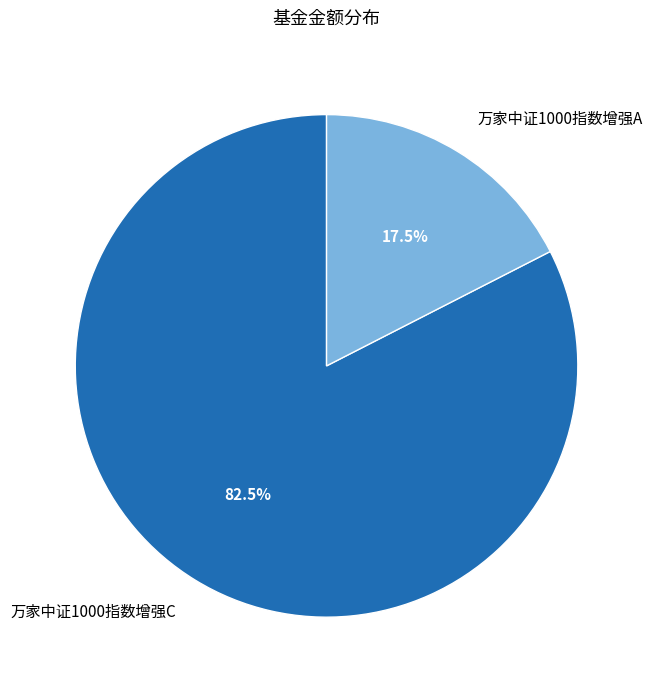

Which has a higher value, 万家中证1000指数增强A or 万家中证1000指数增强C?

万家中证1000指数增强C